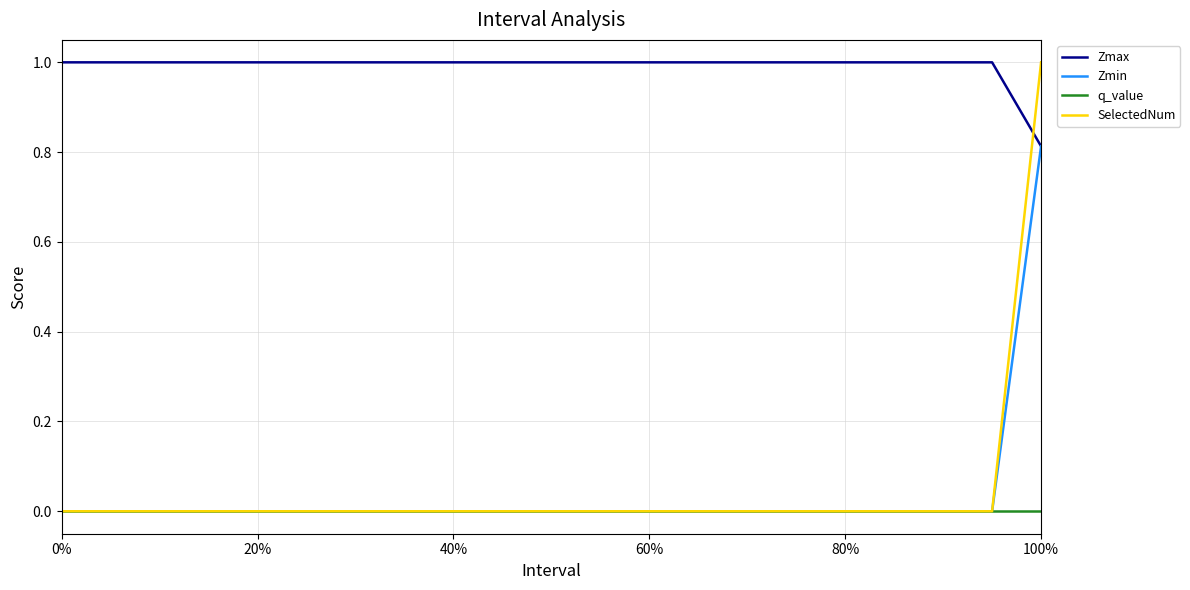

True or false: Zmax and q_value cross at least once.

False